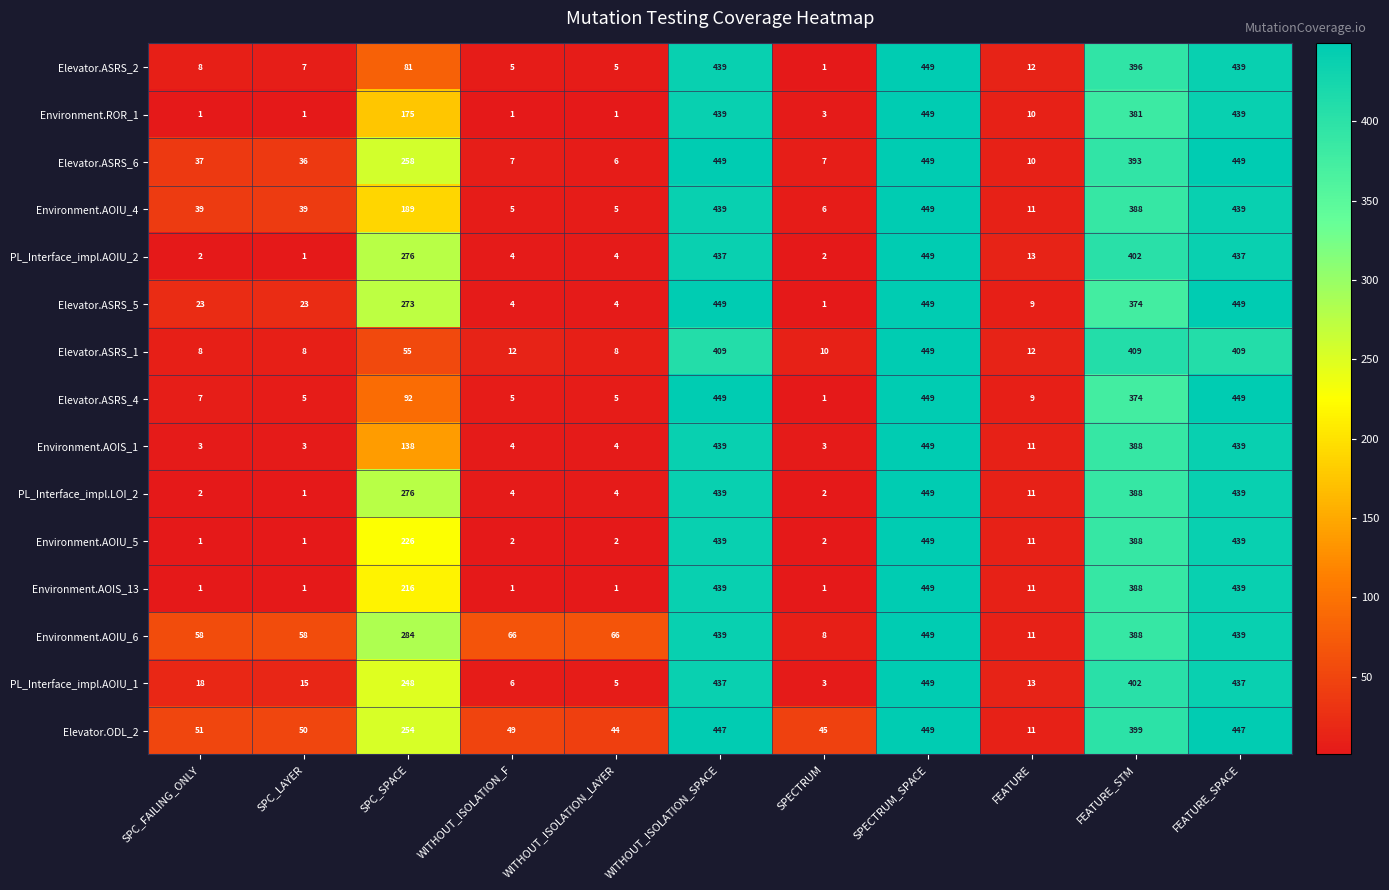

What is the maximum value for Environment.AOIU_5?

449